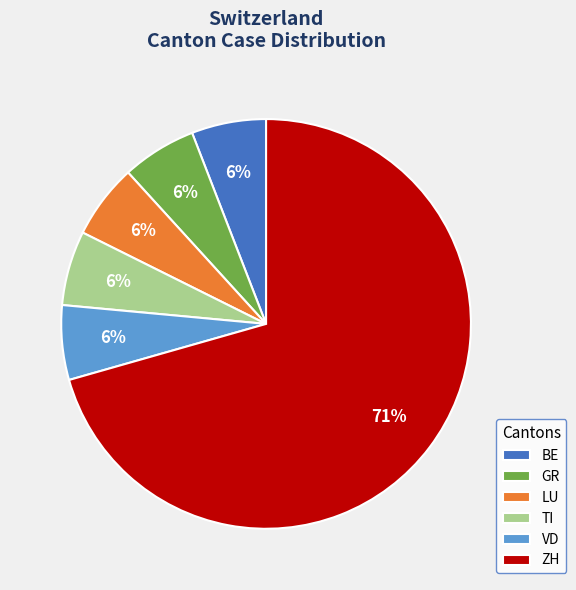

What is the largest slice in the pie chart?

ZH